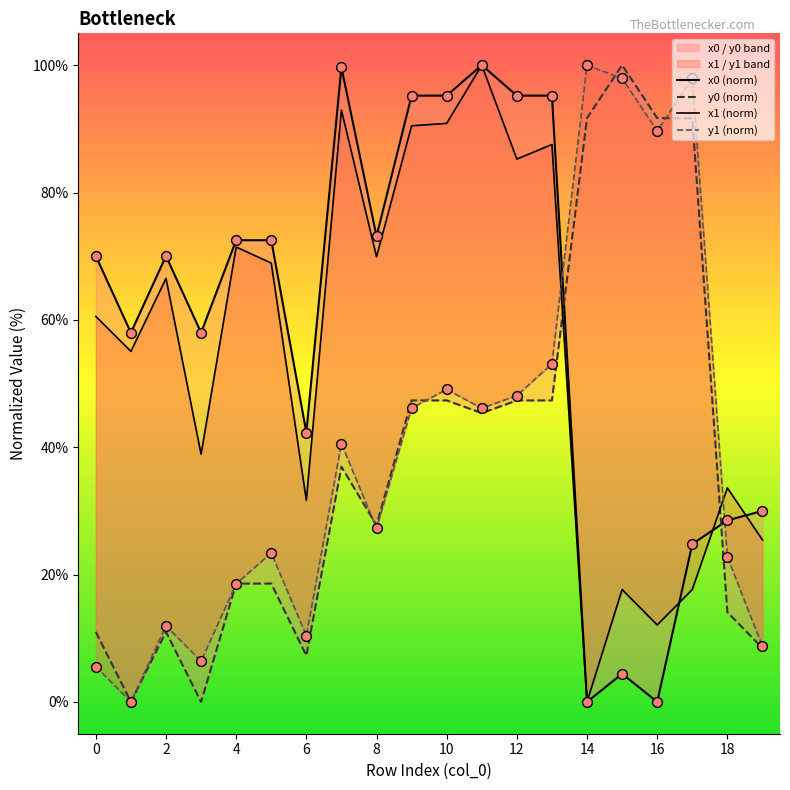

What are all the series names shown in the legend?

x0 (norm), y0 (norm), x1 (norm), y1 (norm)